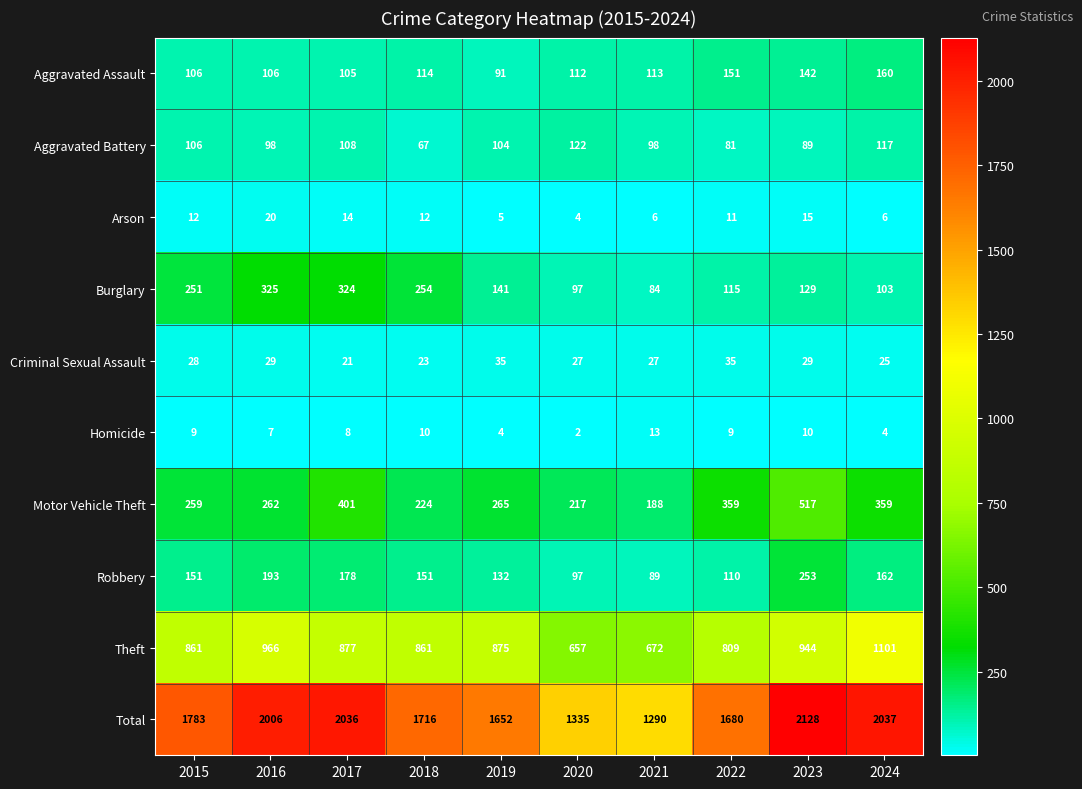

What is the difference between the maximum and minimum values in the Aggravated Assault series?

69